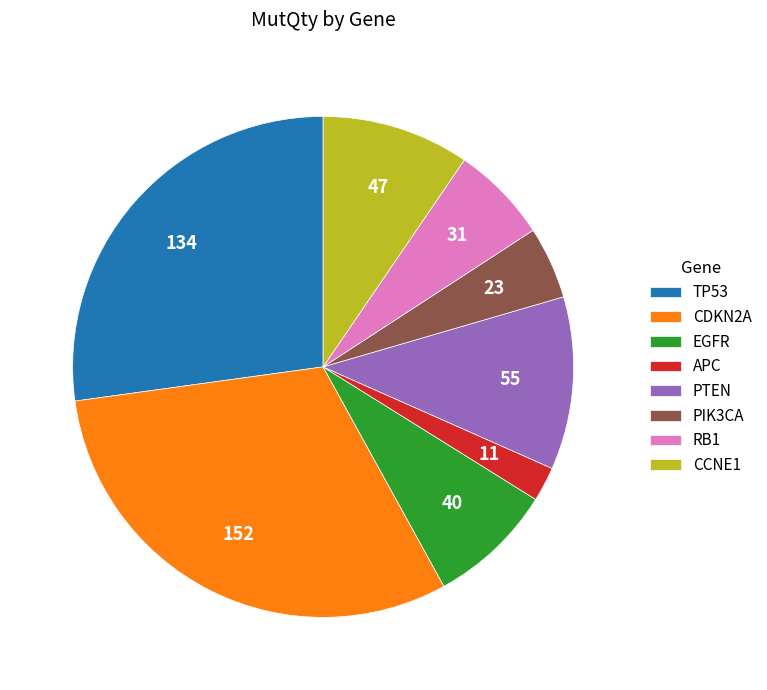

Which category has the biggest portion of the pie?

CDKN2A